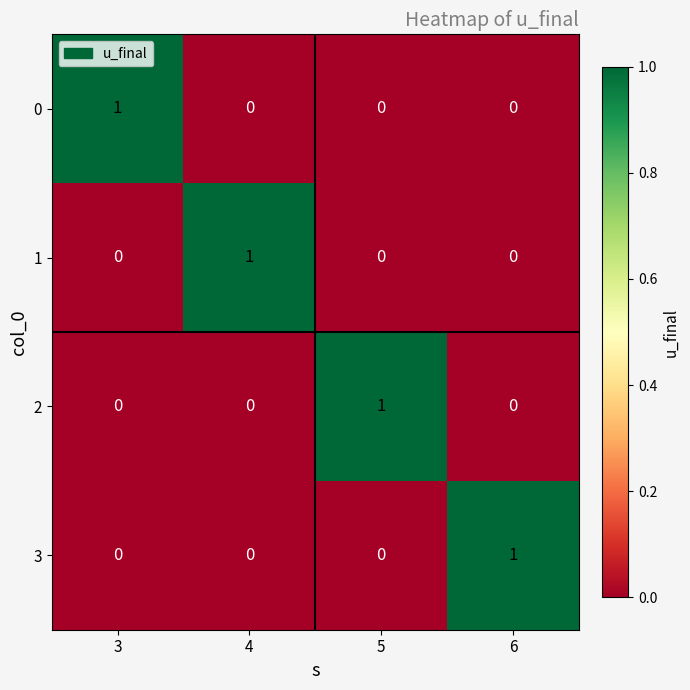

What is the maximum value shown in the chart?

1